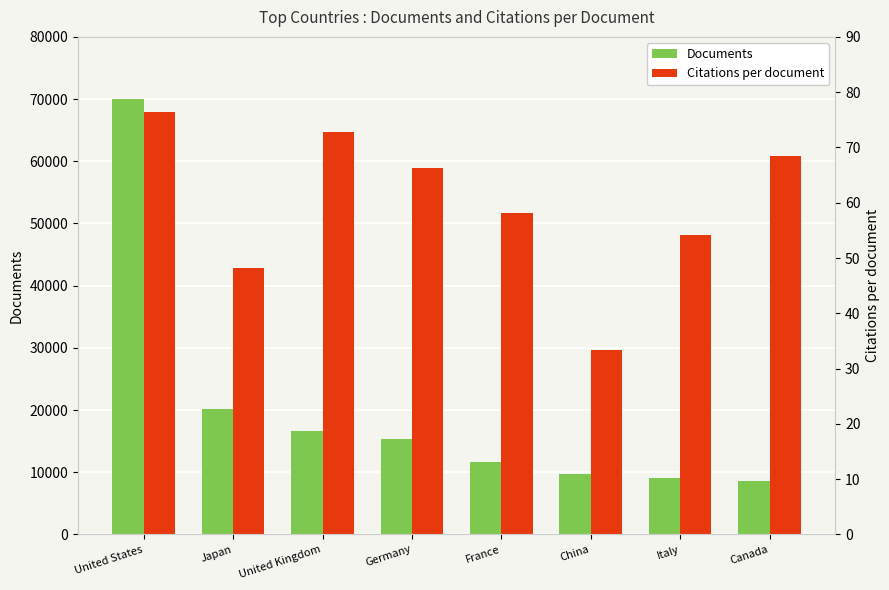

Which category has the highest value in the Citations per document series?

United States